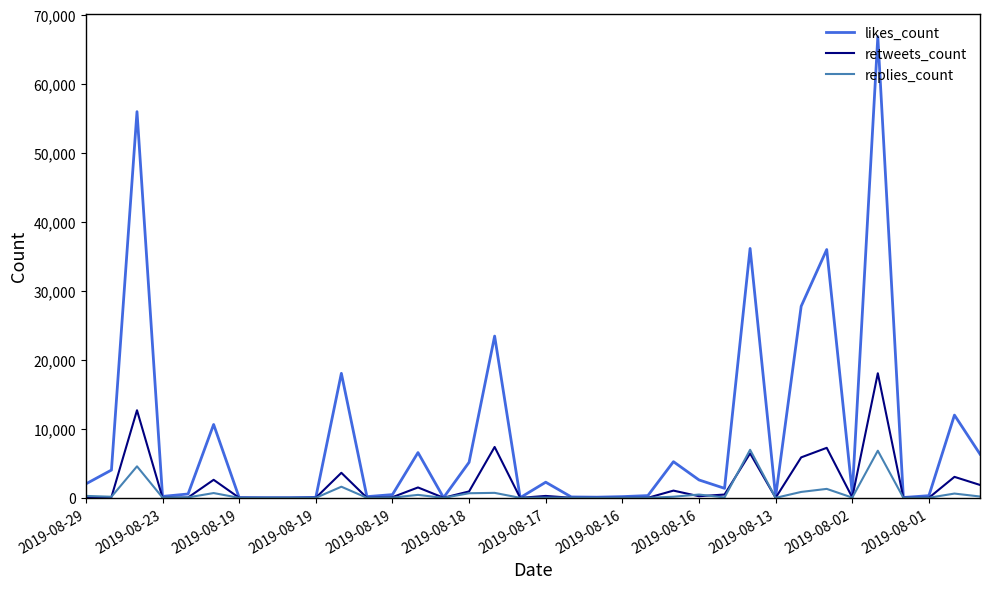

How many distinct data groups are displayed?

3